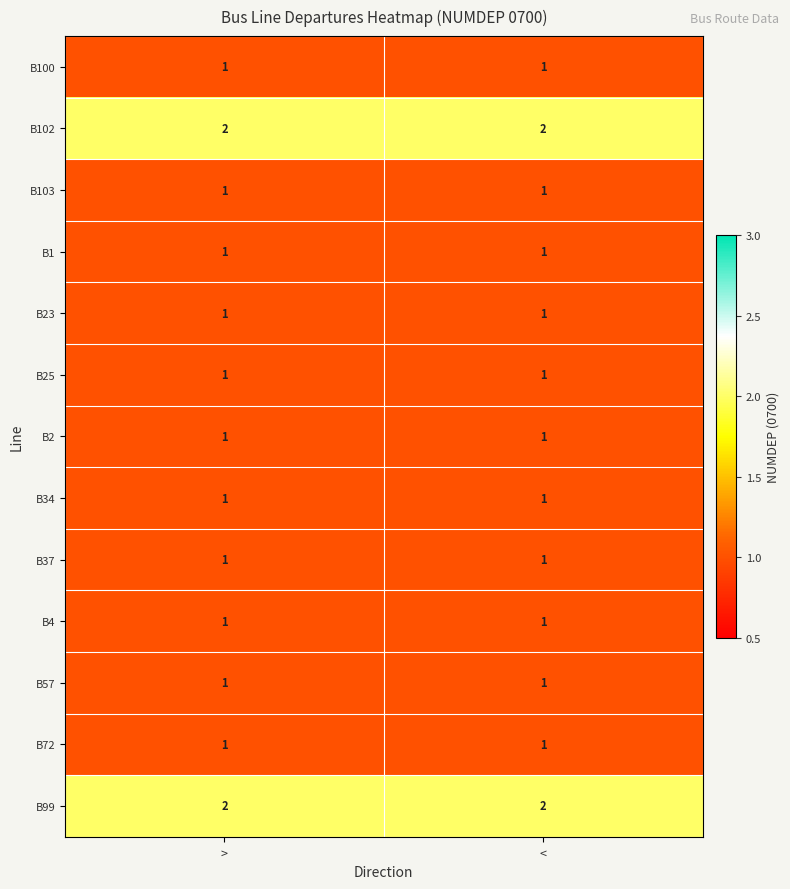

What is the spread (max minus min) of values at <?

1